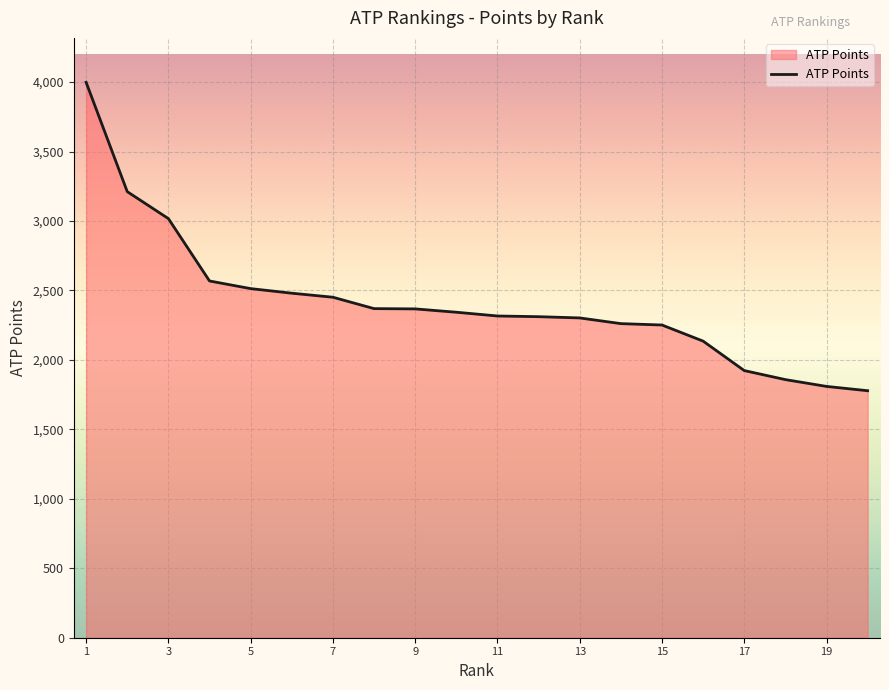

What is the greatest value displayed?

3998